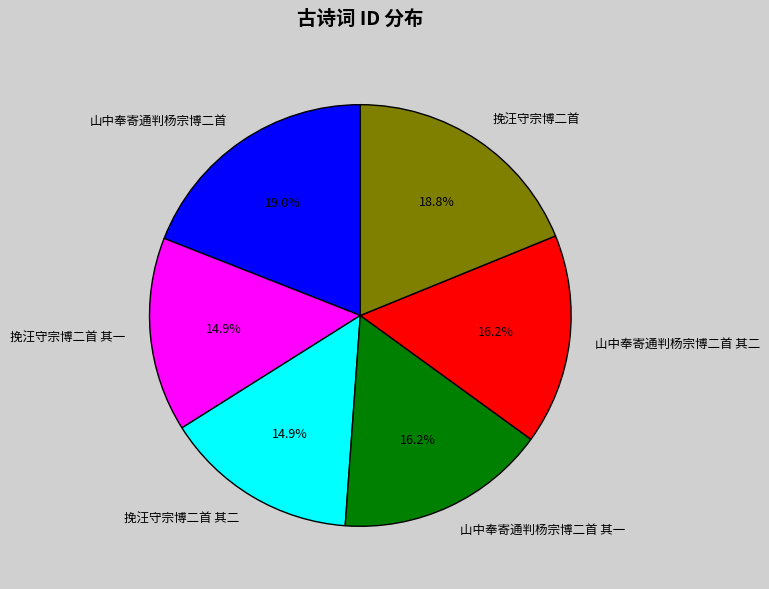

Does 山中奉寄通判杨宗博二首 其一 account for over 50% of the chart?

No